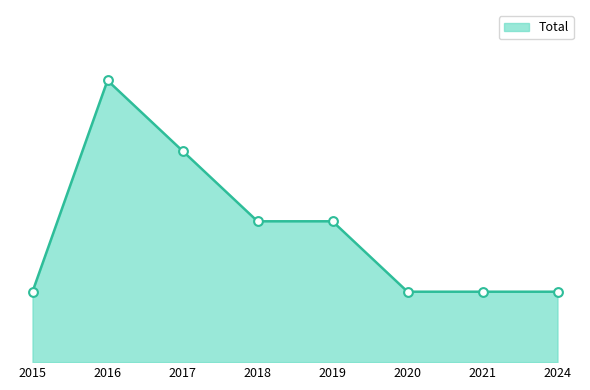

What is the change in value from 2018 to 2021?

-1